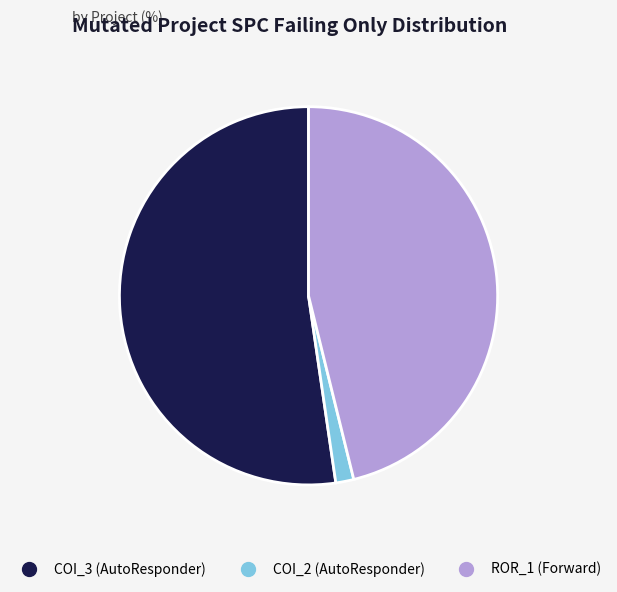

How many slices are in this pie chart?

3